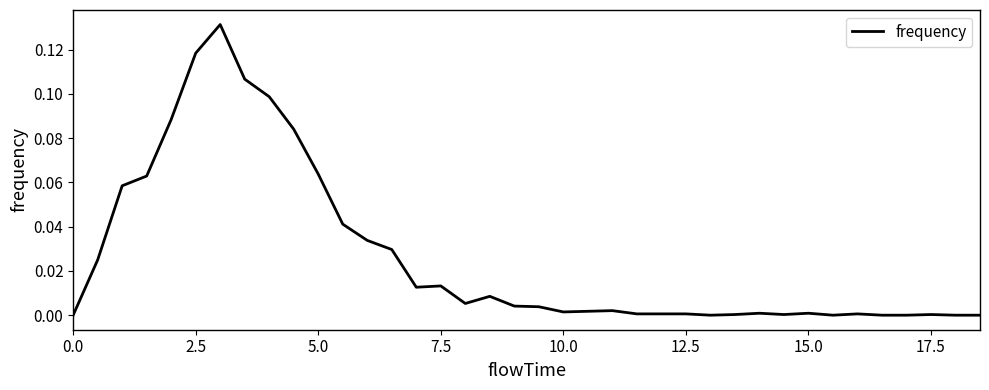

Does the chart display data point markers on the line(s)?

No